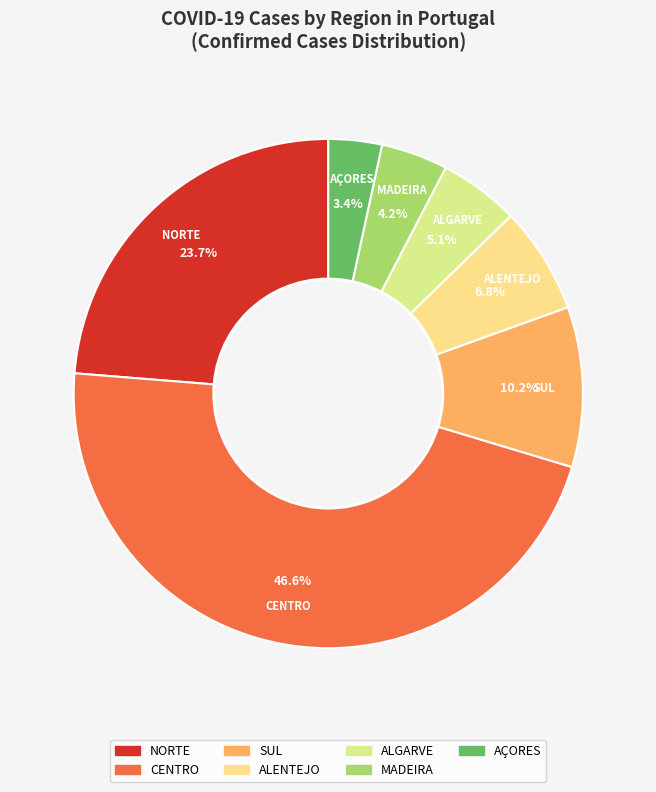

To the nearest percent, what is the combined percentage of AÇORES and ALGARVE?

8%